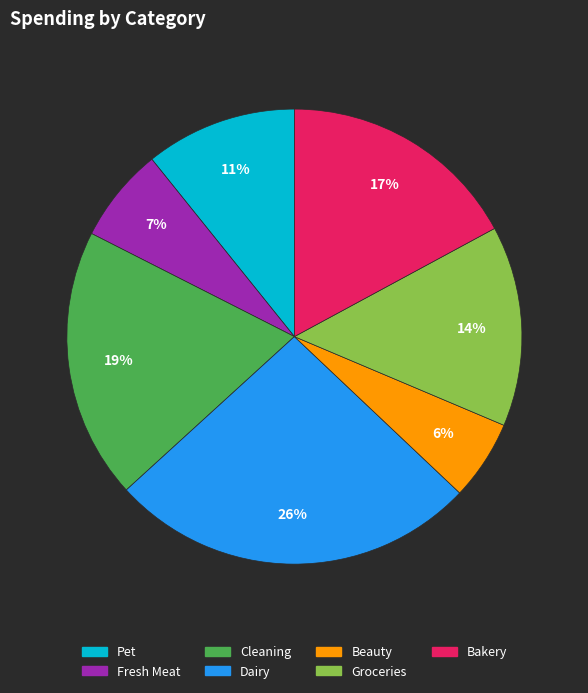

To the nearest percent, what is the difference between the largest and smallest slice percentages?

20%